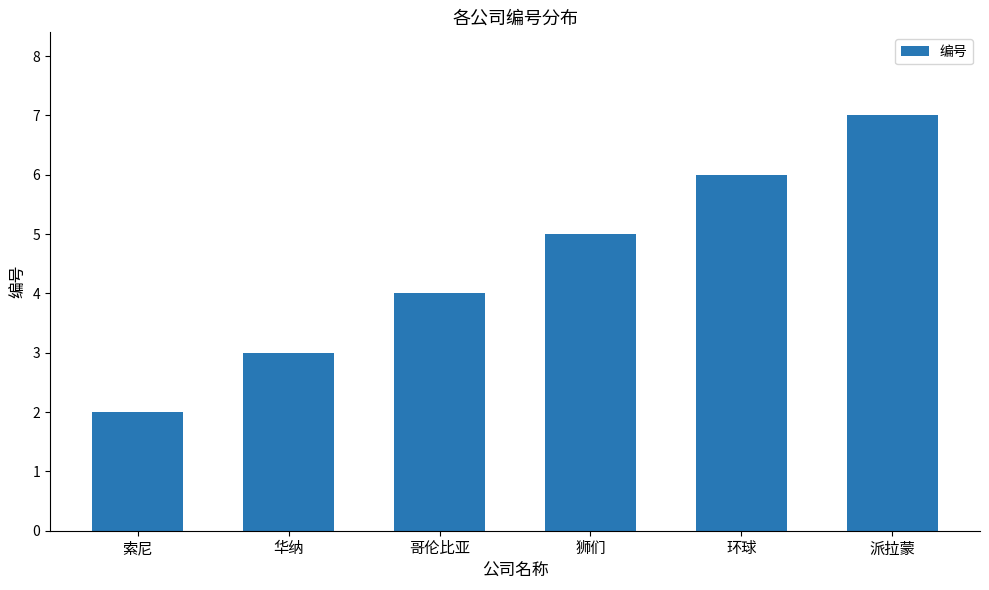

What is the minimum value shown in the chart?

2